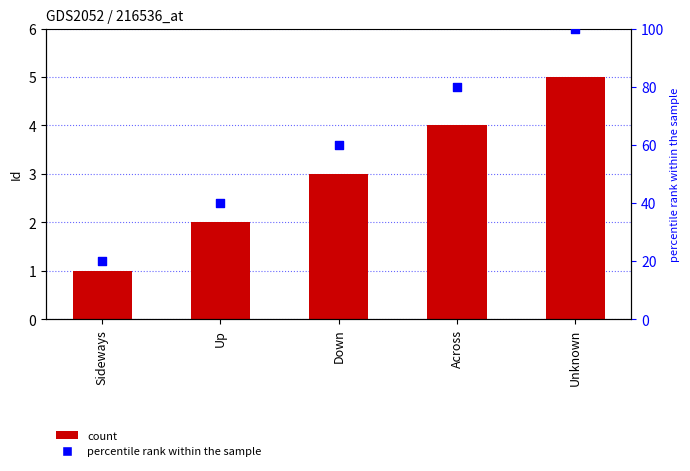

At how many categories does at least one series exceed 61?

2